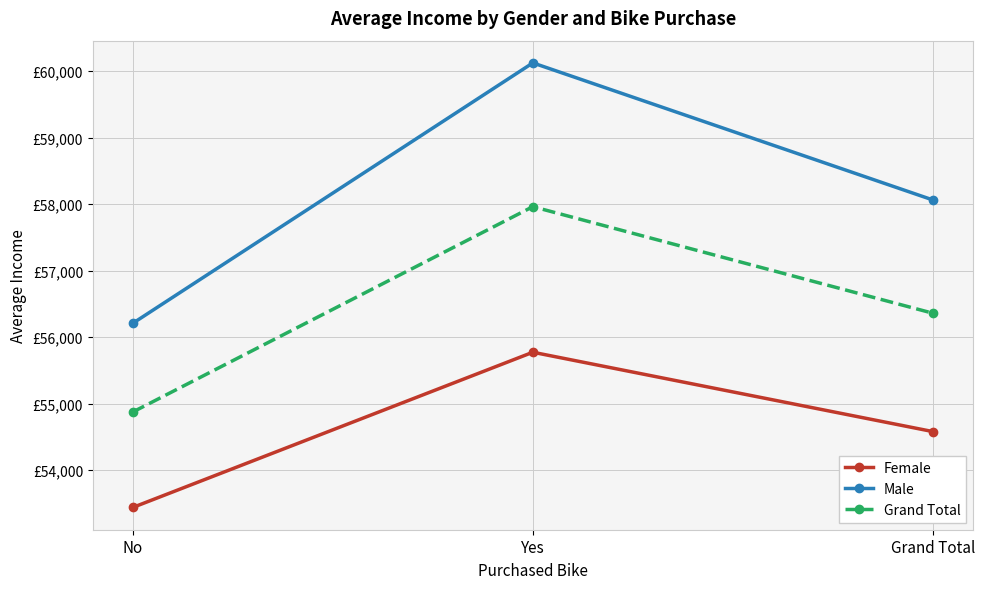

At which label does Female first exceed 54580?

Yes